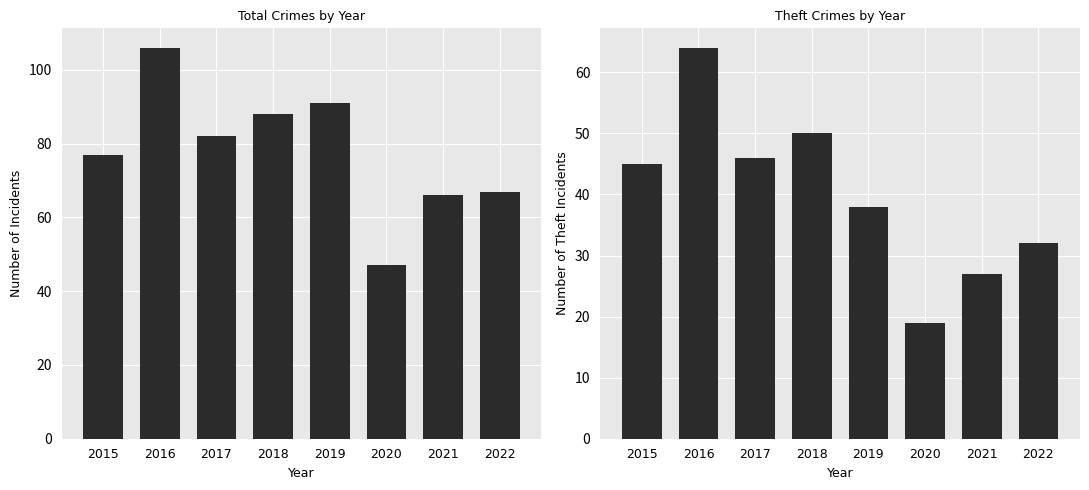

List the labels in order of Total value, smallest first.

2020, 2021, 2022, 2015, 2017, 2018, 2019, 2016